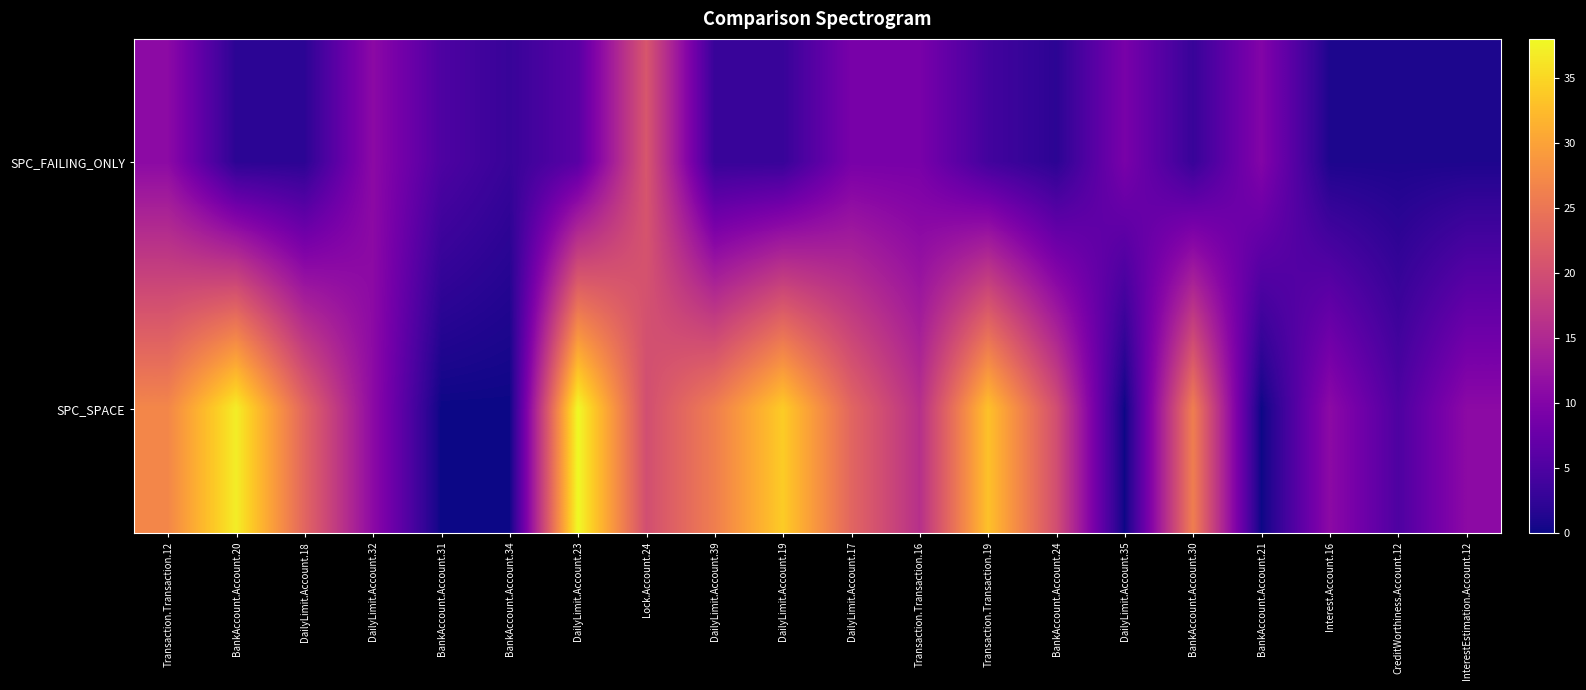

What is the difference between the highest and lowest values at DailyLimit.Account.35?

9